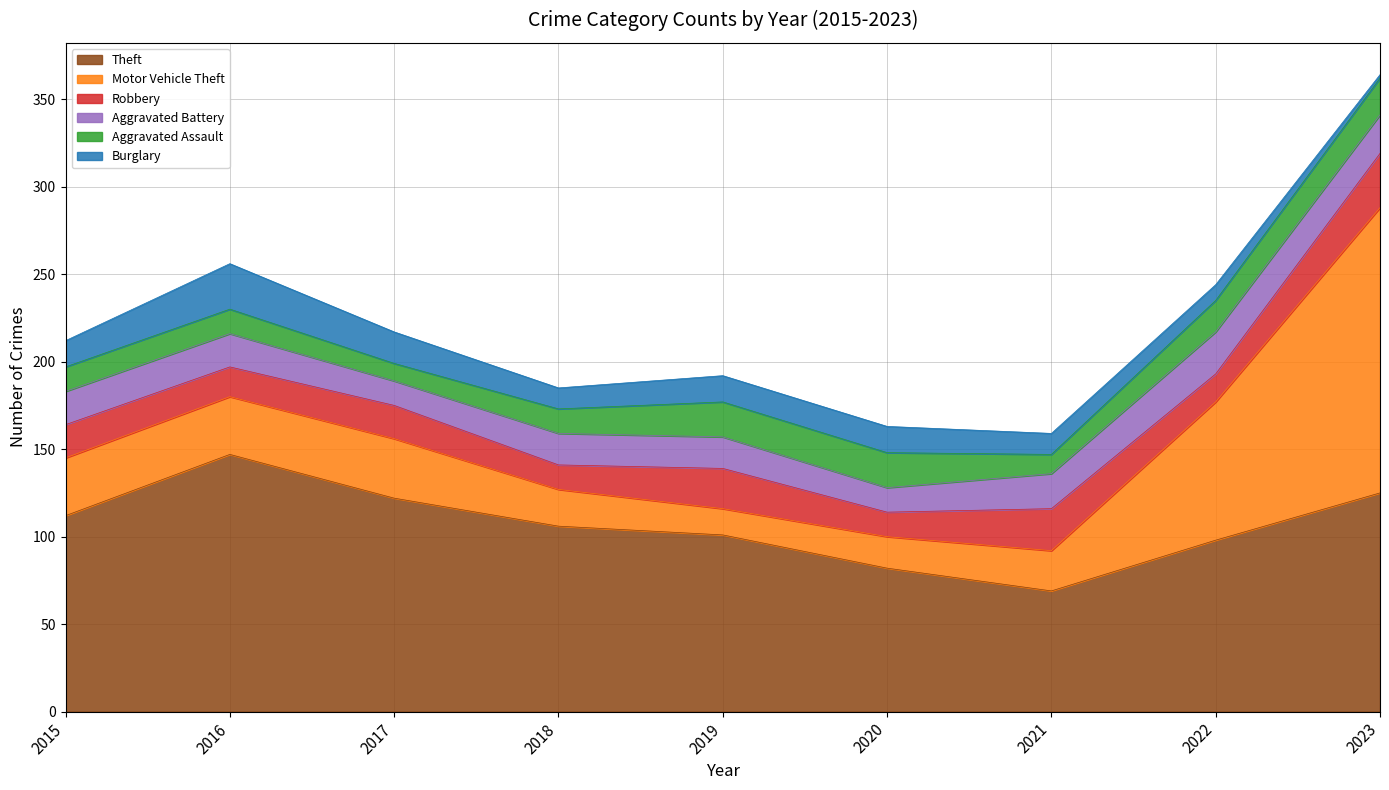

What is the maximum value shown in the chart?

163